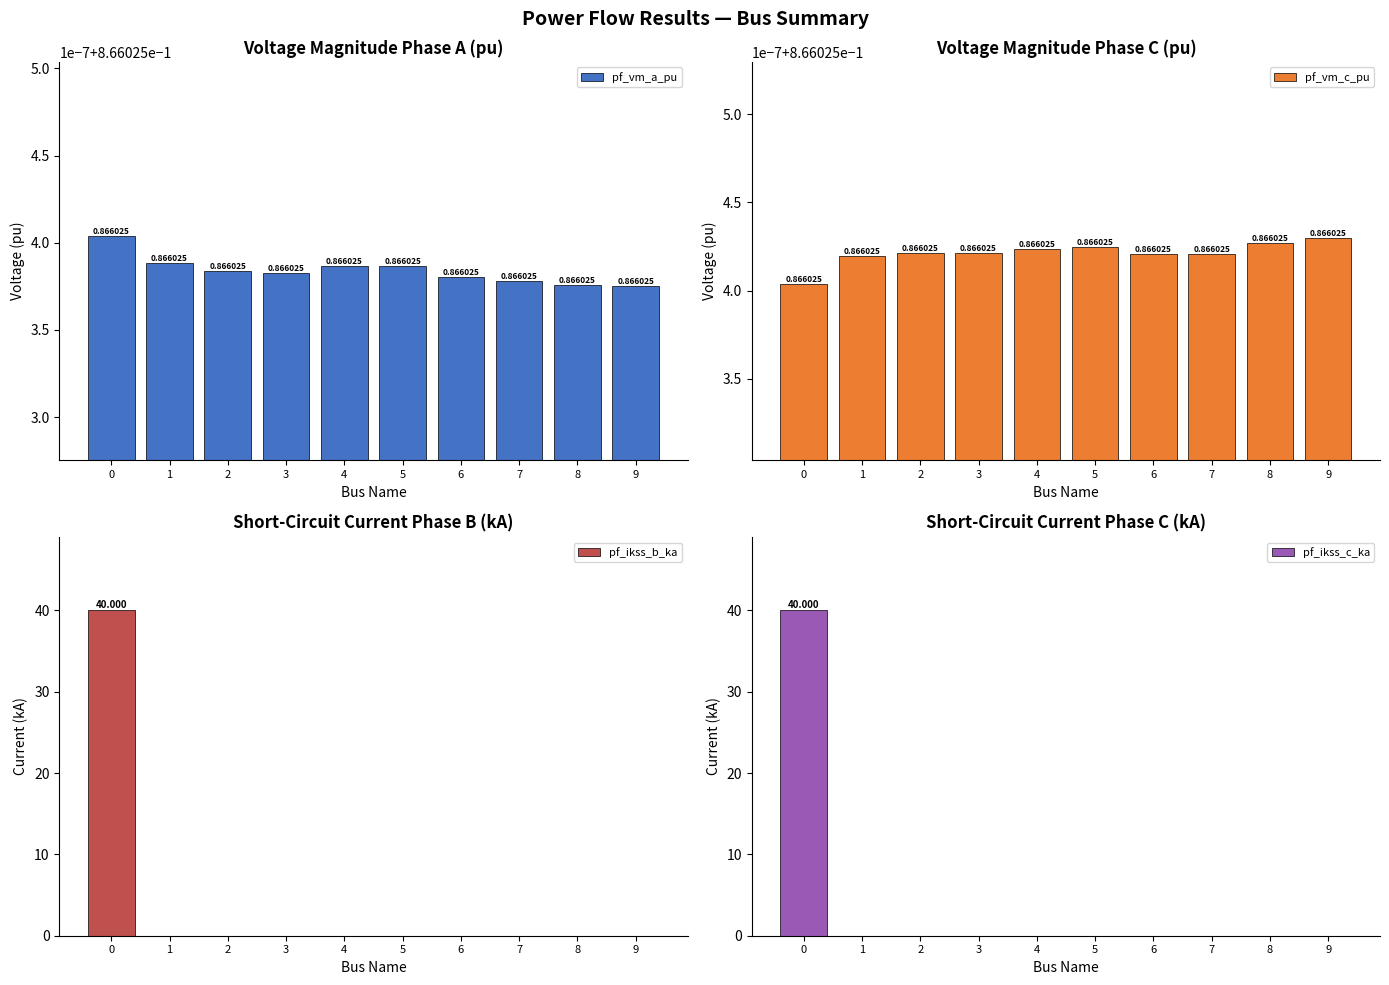

How many groups of bars are there?

10